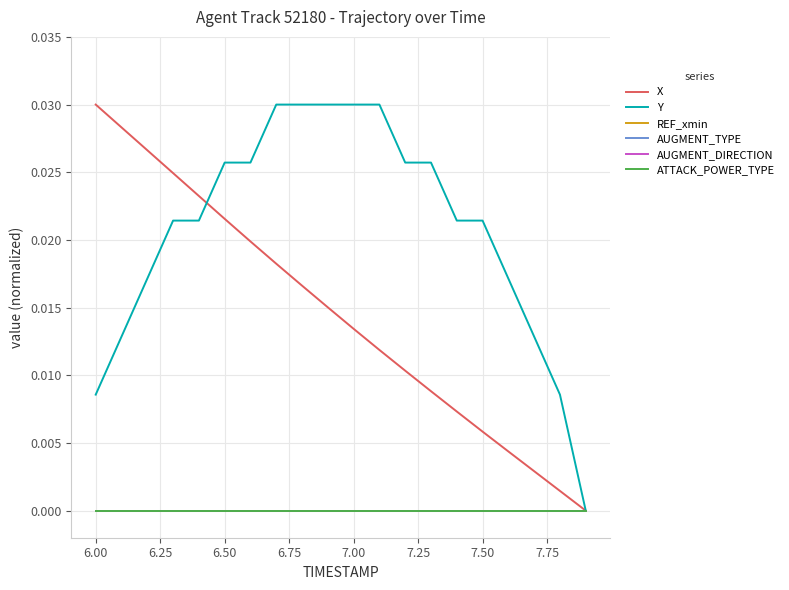

Is this an area chart (filled region under the line)?

No